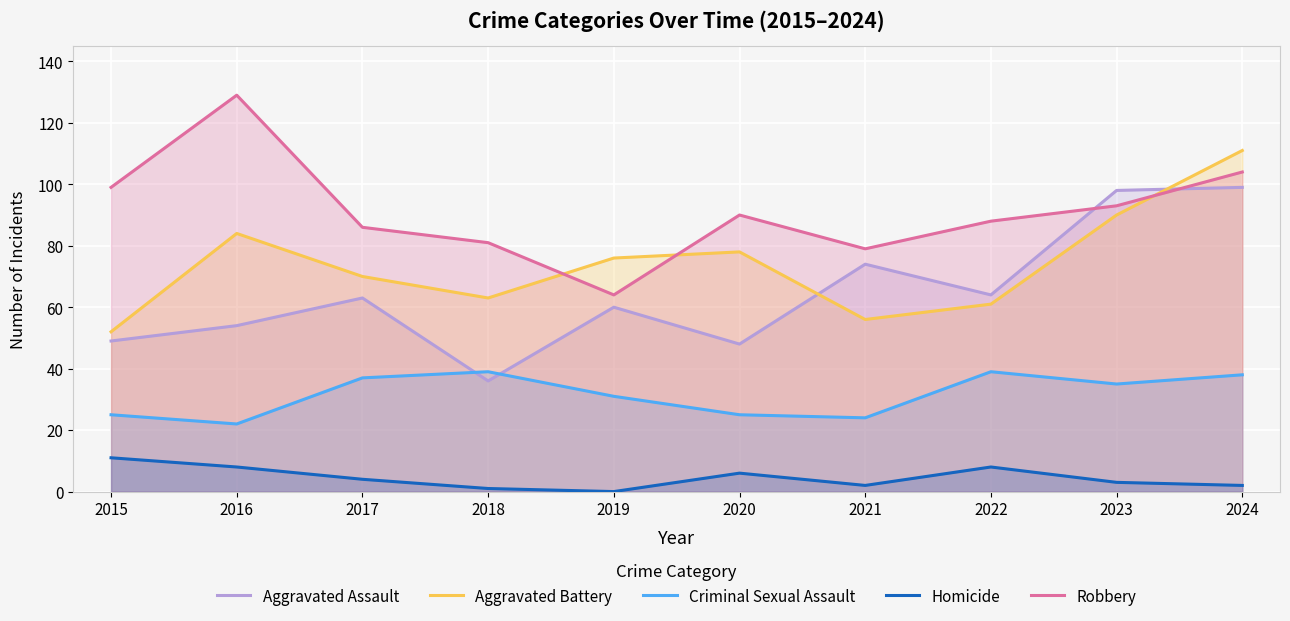

Between 2021 and 2024, which is larger?

2024